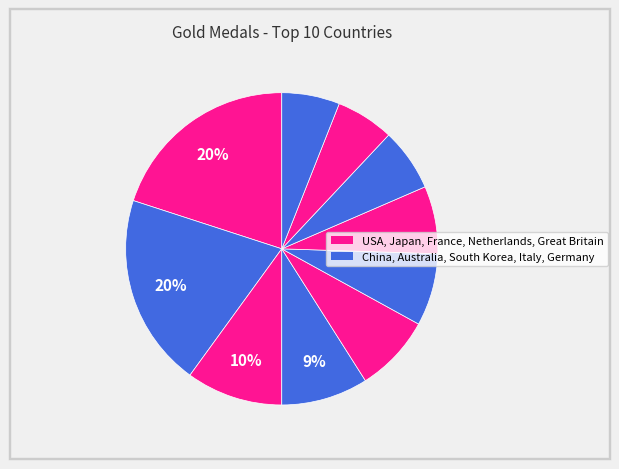

How many slices are in this pie chart?

10